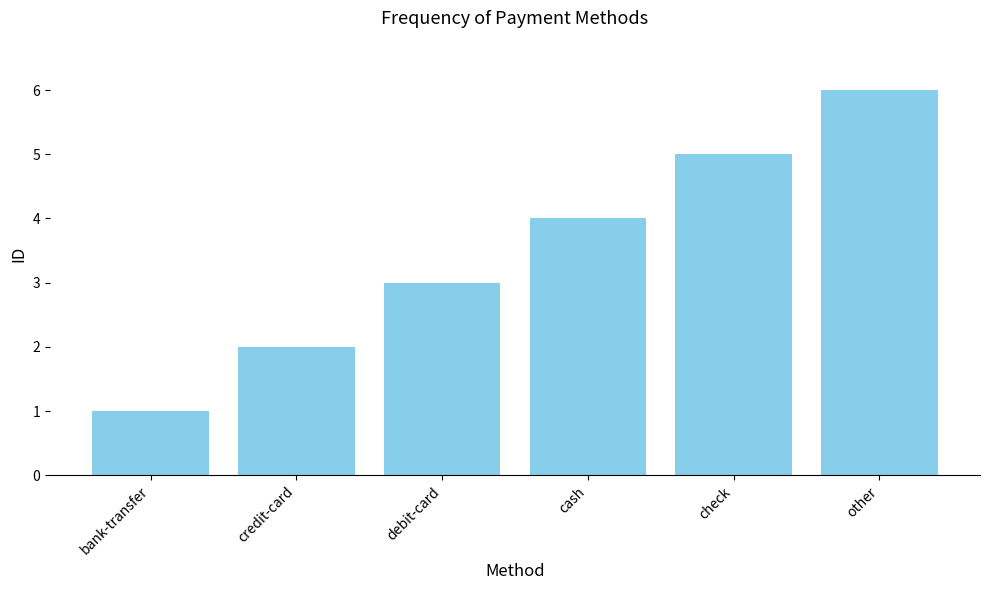

What is the change in value from bank-transfer to cash?

+3